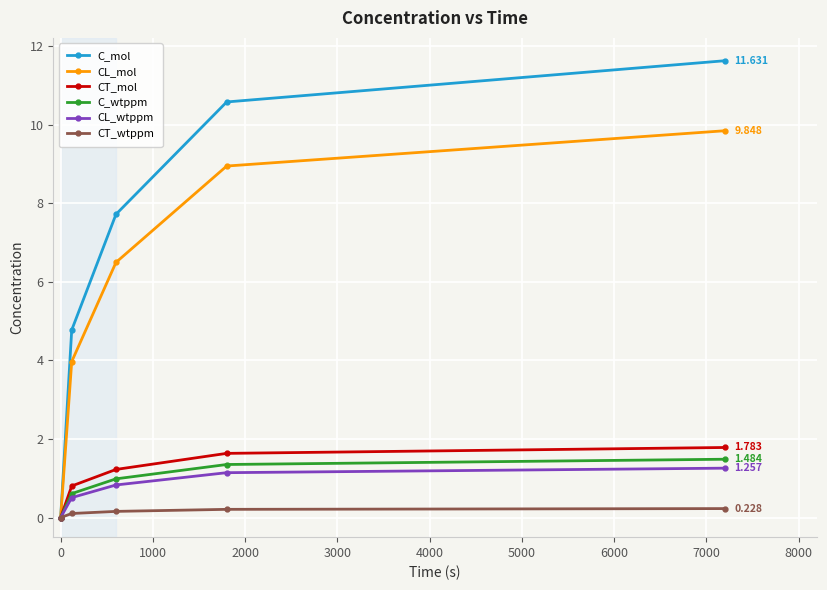

Reading right to left, transcribe all the data shown in this chart.

C_mol: 11.6	10.6	7.7	4.8	0.0
CL_mol: 9.8	8.9	6.5	4.0	0.0
CT_mol: 1.8	1.6	1.2	0.8	0.0
C_wtppm: 1.5	1.4	1.0	0.6	0.0
CL_wtppm: 1.3	1.1	0.8	0.5	0.0
CT_wtppm: 0.2	0.2	0.2	0.1	0.0